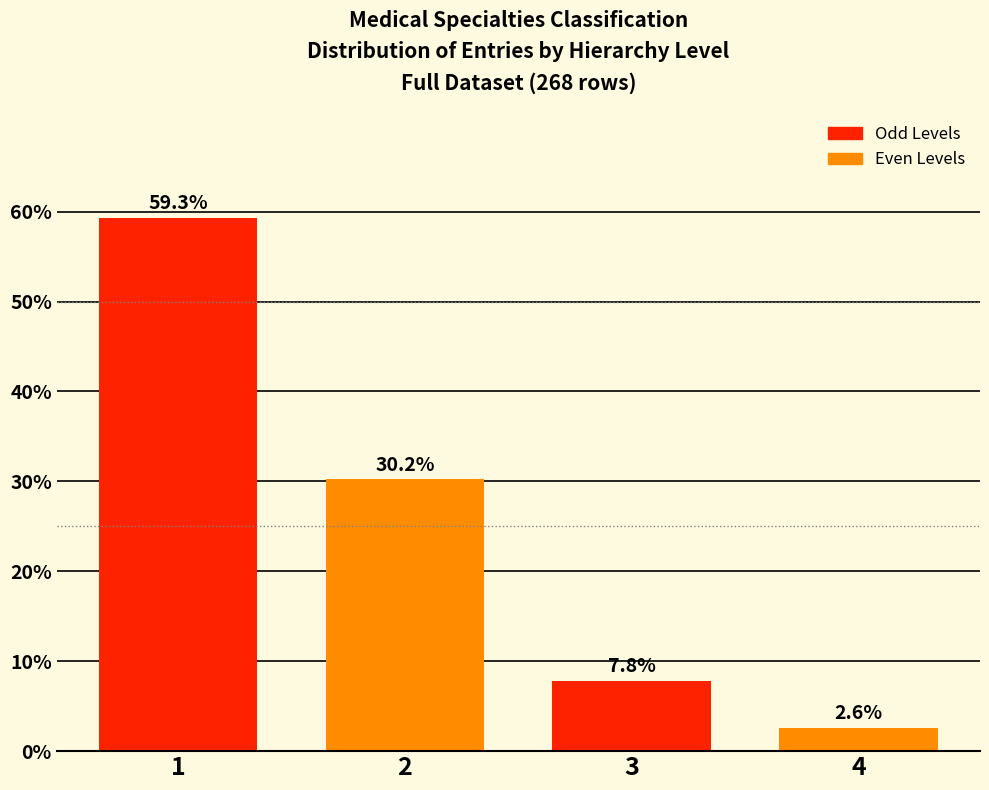

Reading left to right, list all the values displayed in this chart.

59.3	30.2	7.8	2.6